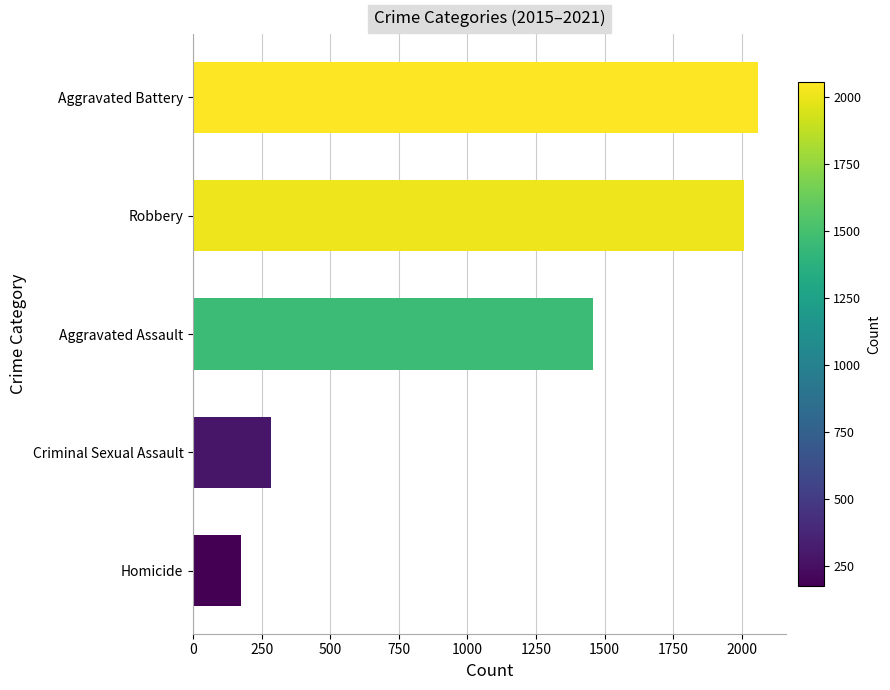

Is it true that the value at Robbery is 2854?

False